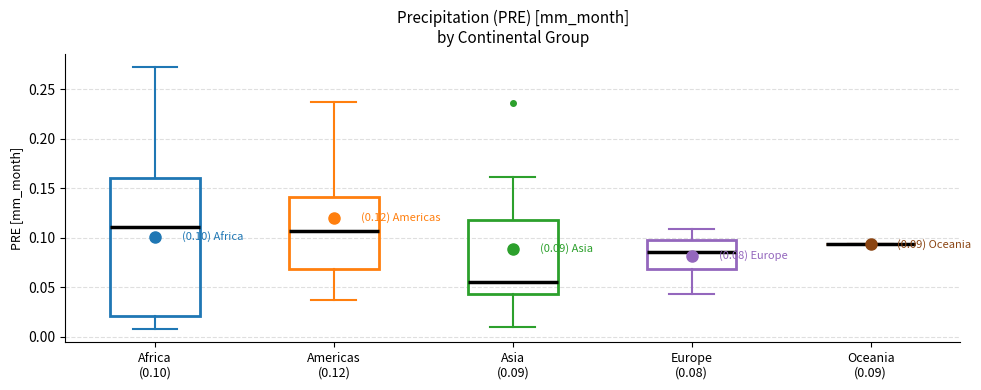

Which box is the tallest, from its lower edge to its upper edge?

Africa (0.10)